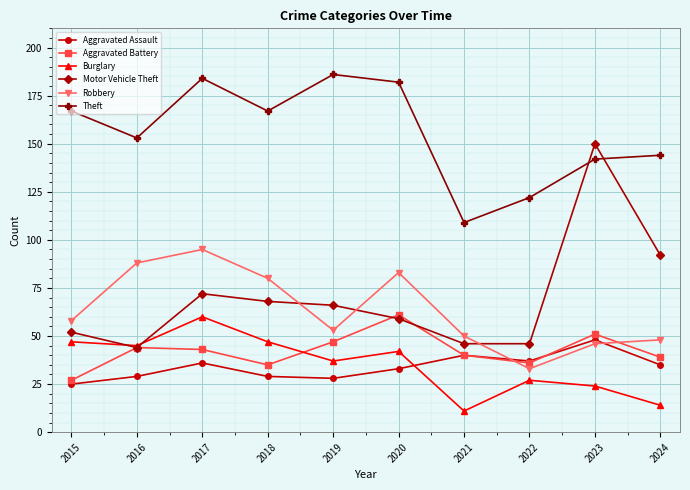

Is this an area chart (filled region under the line)?

No